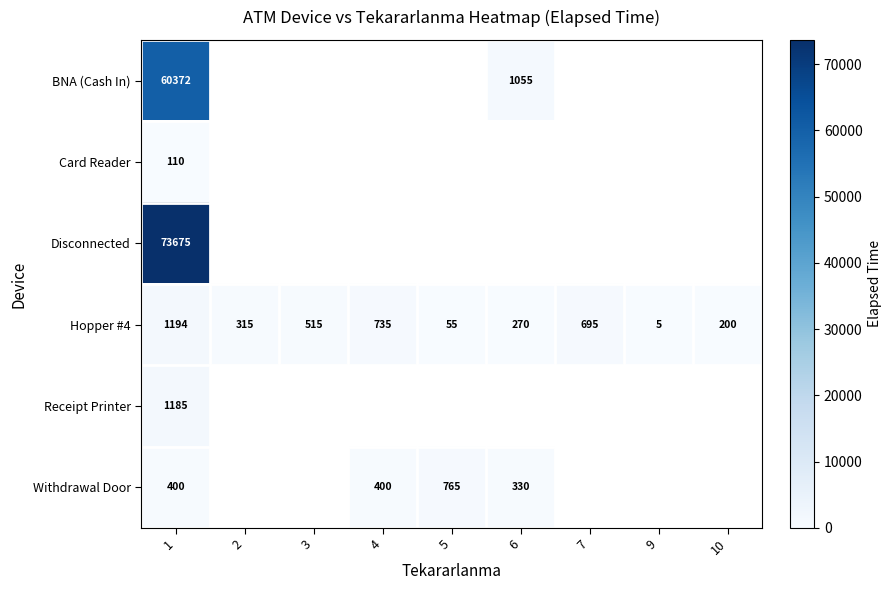

The value of Hopper #4 at 10 is 307. True or false?

False